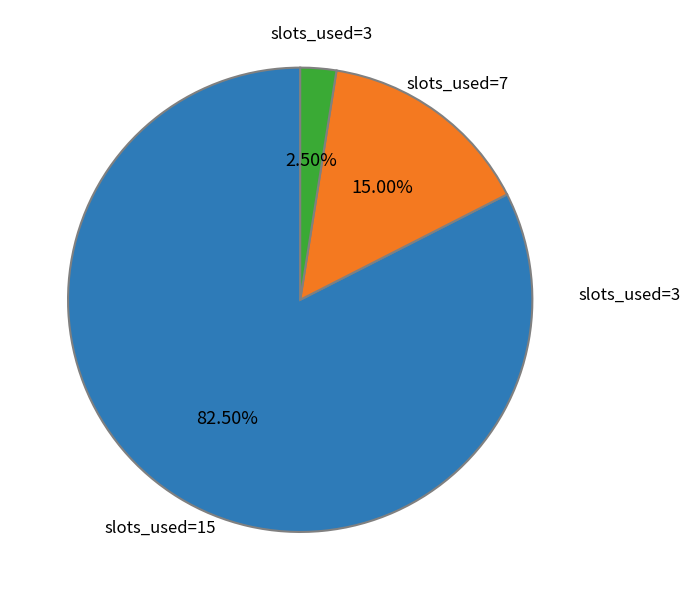

Is there a majority slice in this chart?

Yes